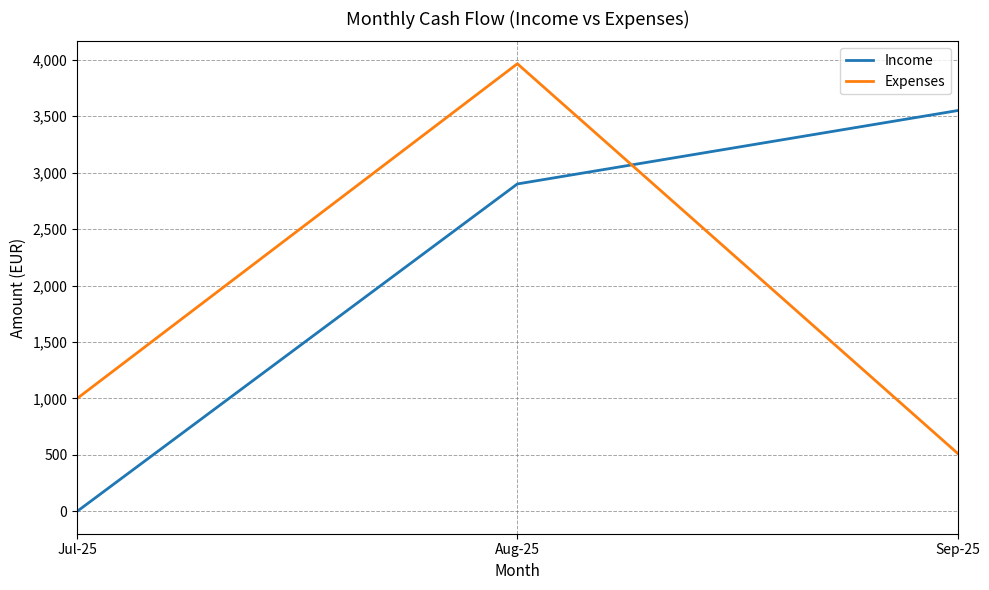

At which label is Income closest to 1775?

Aug-25